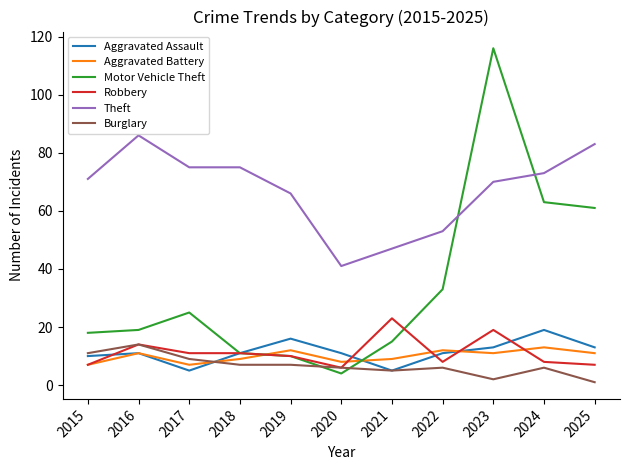

Is it true that Aggravated Assault equals 6 at 2015?

False